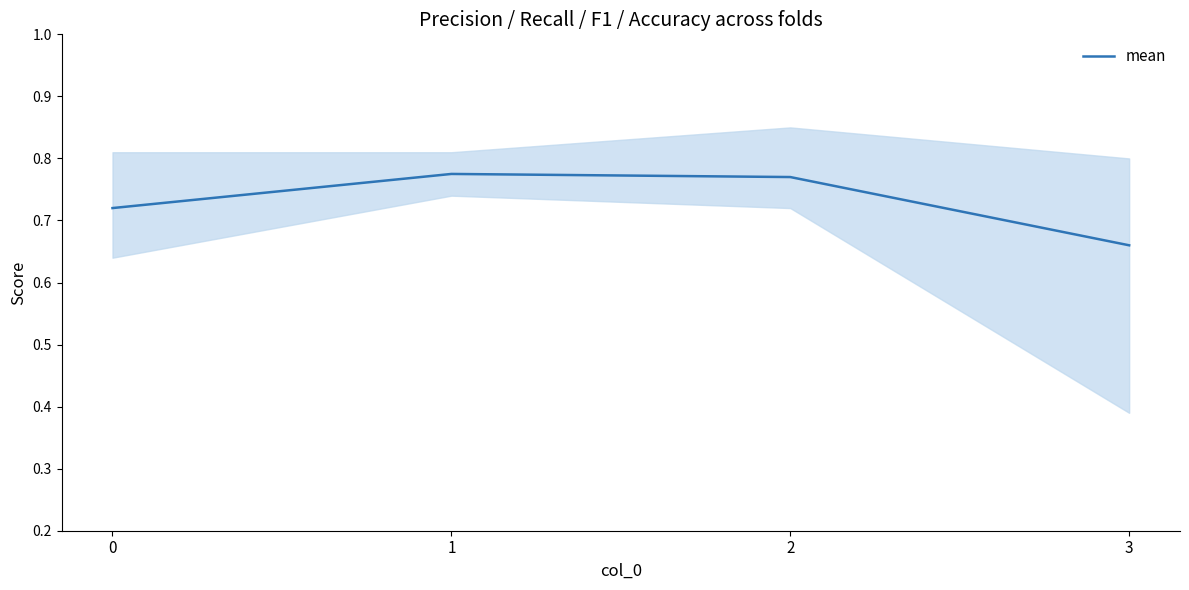

How many points are higher than both their immediate neighbors (excluding endpoints)?

1